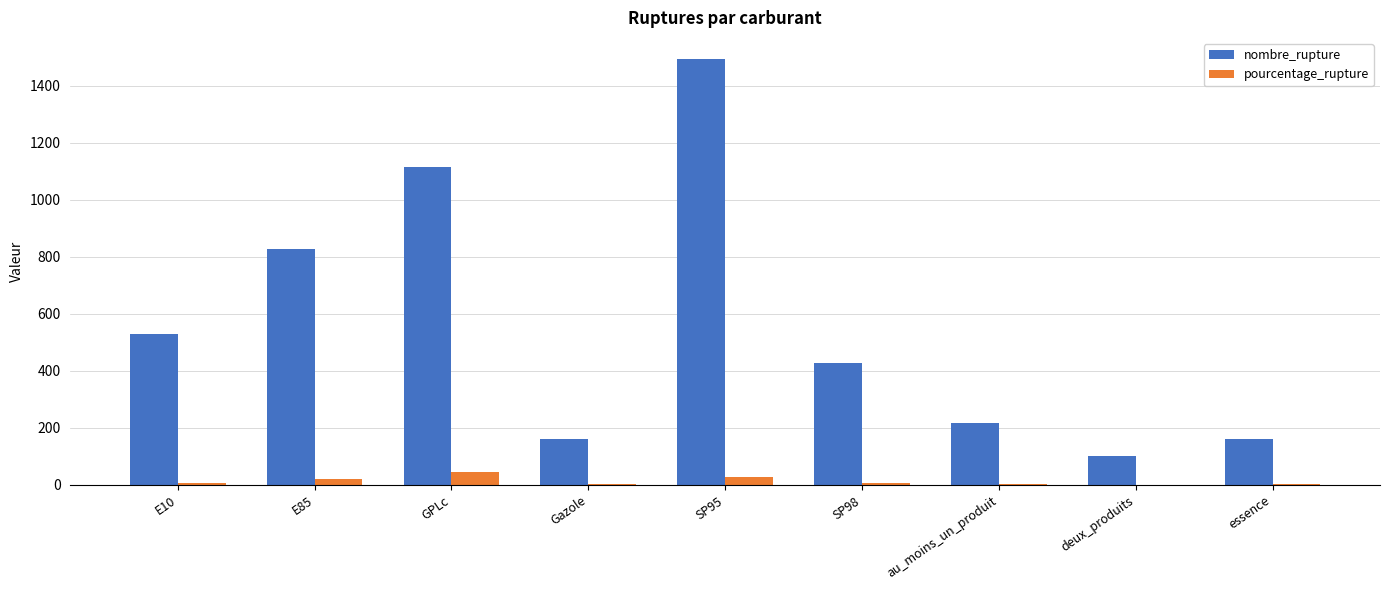

What is the highest value of the pourcentage_rupture series?

45.3